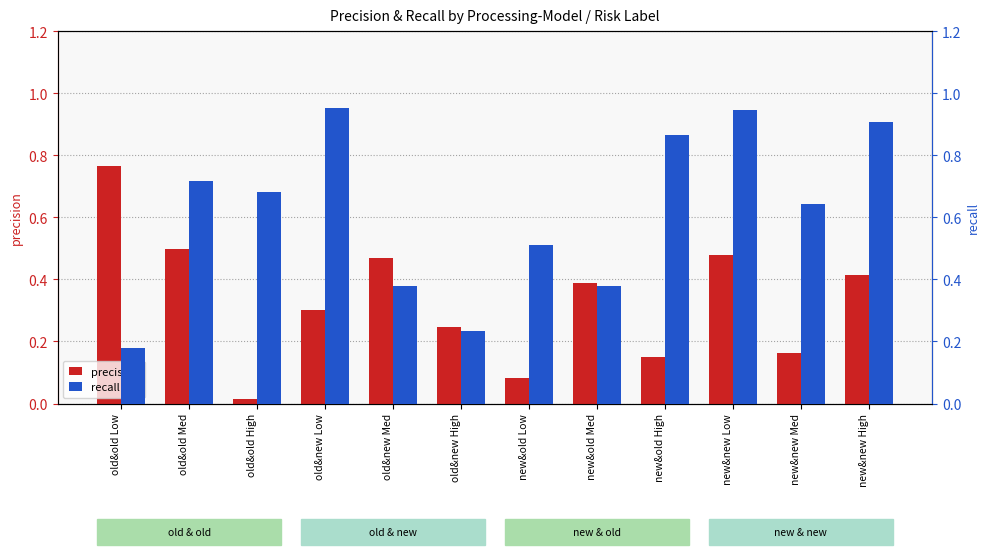

Rank the series by their maximum value, from highest to lowest.

recall, precision